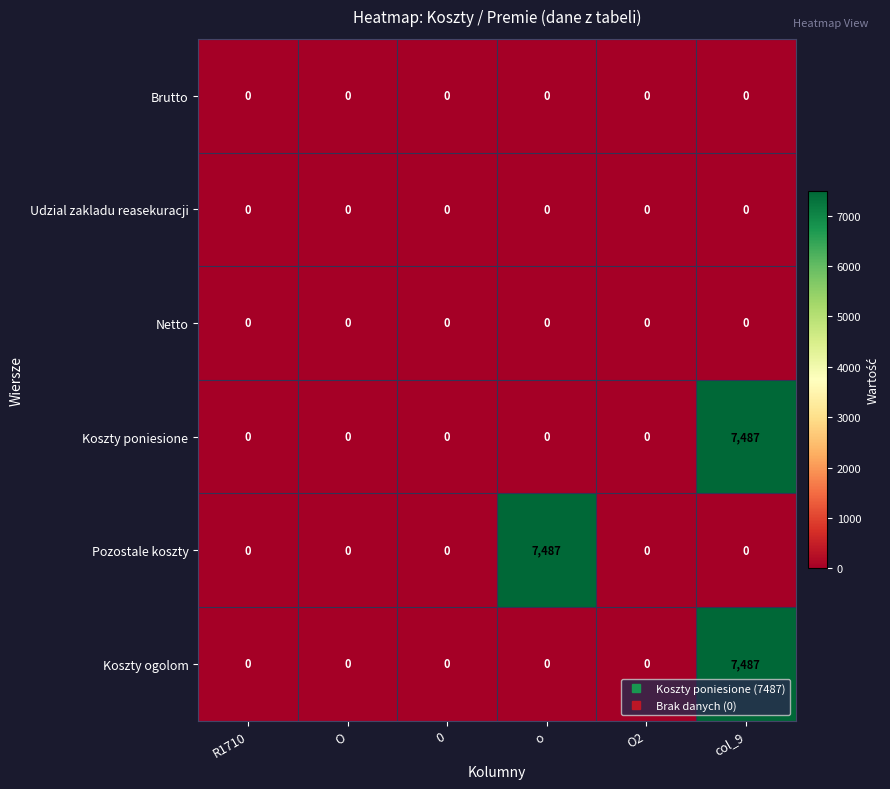

At which category is the sum across all series the highest?

col_9